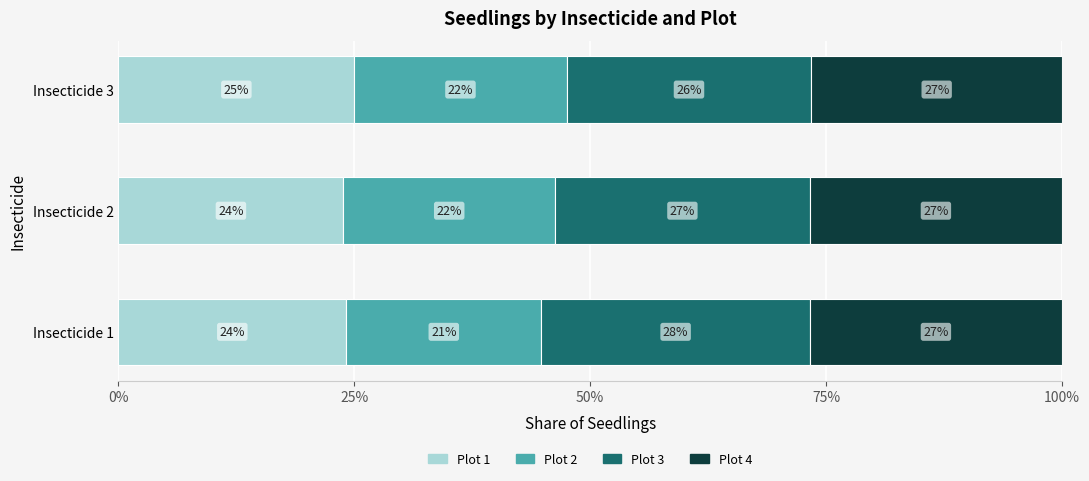

How many values in the Plot 1 series exceed 24?

2